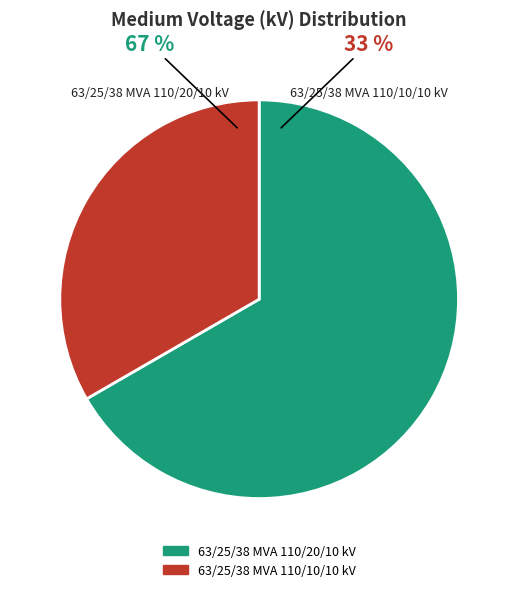

Which slice is the largest?

63/25/38 MVA 110/20/10 kV